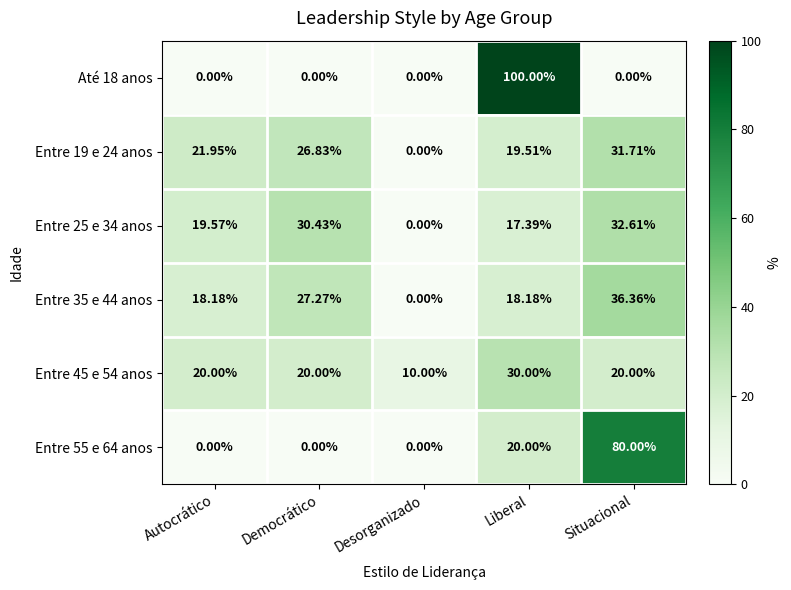

At which label does Entre 35 e 44 anos first exceed 18?

Autocrático